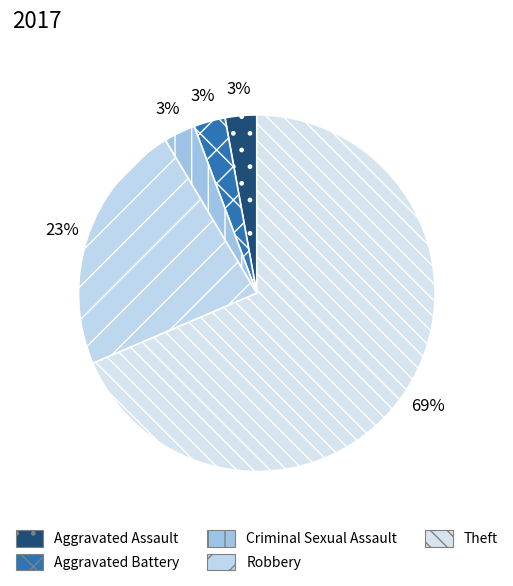

Approximately how many times larger is the value at Theft compared to Robbery?

3.0